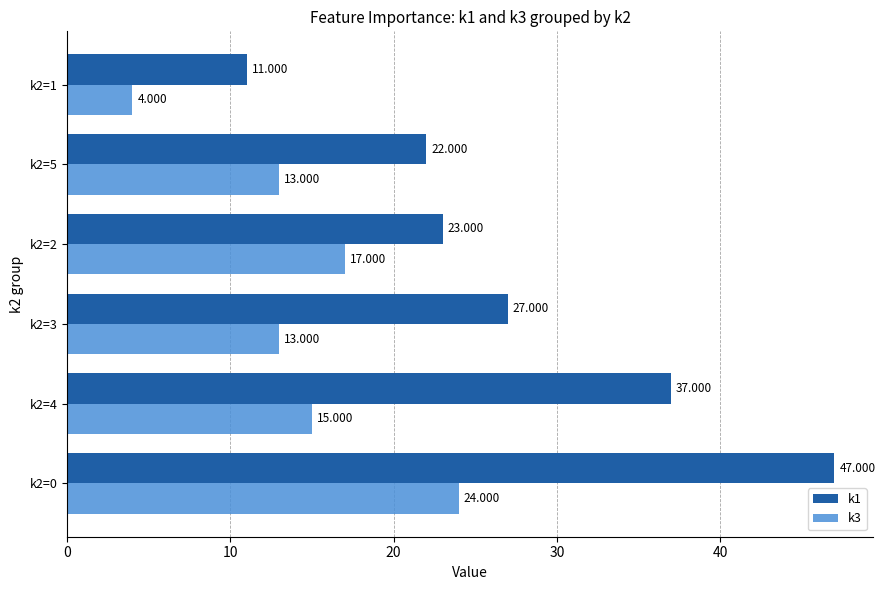

Which series has the largest range (max minus min)?

k1